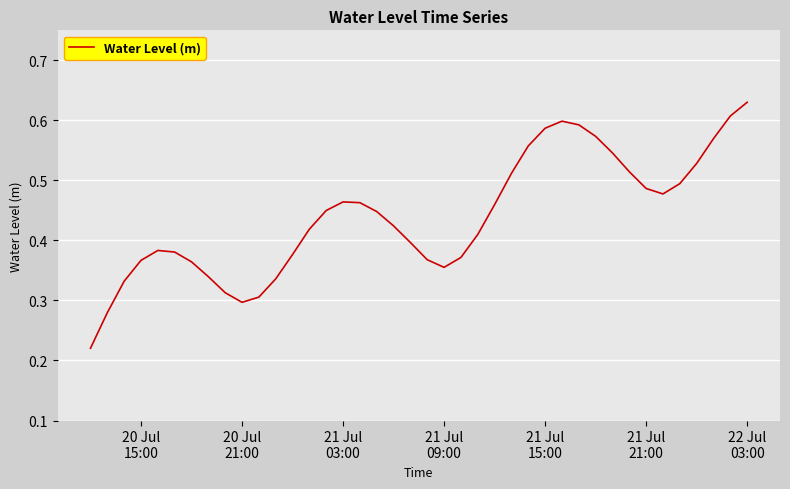

What is the value of the 9th point from the left?

0.3